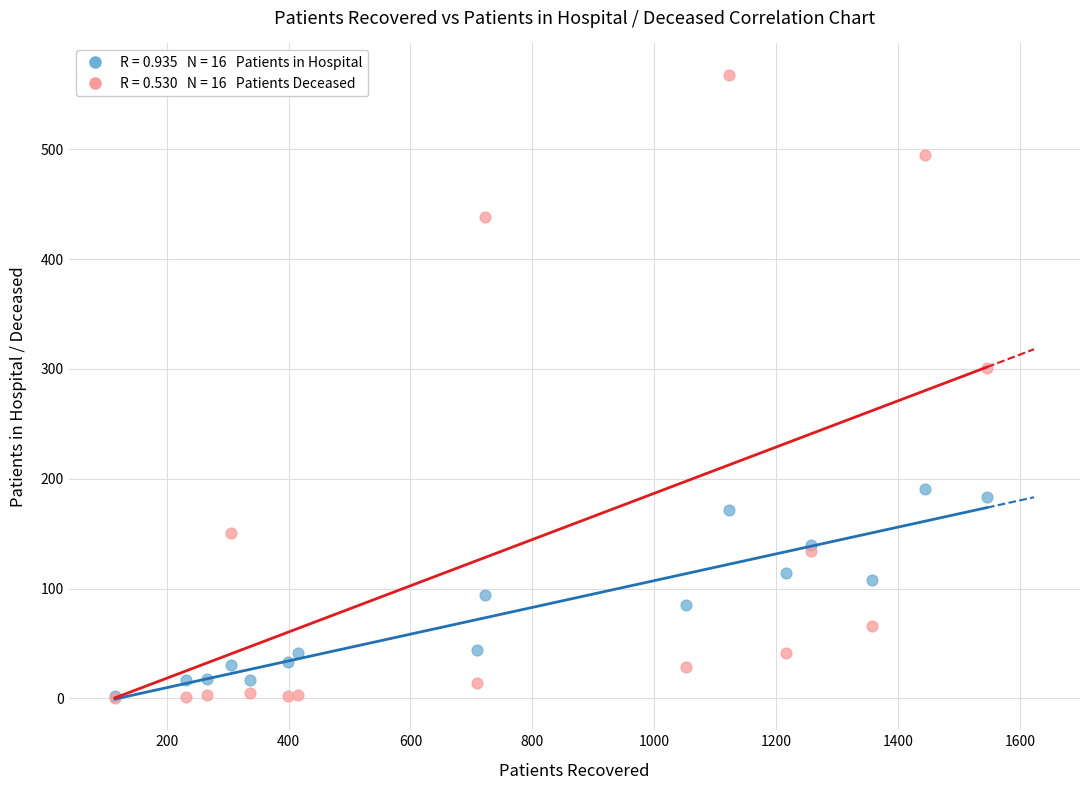

Across all series, what Y value is closest to 284?

301